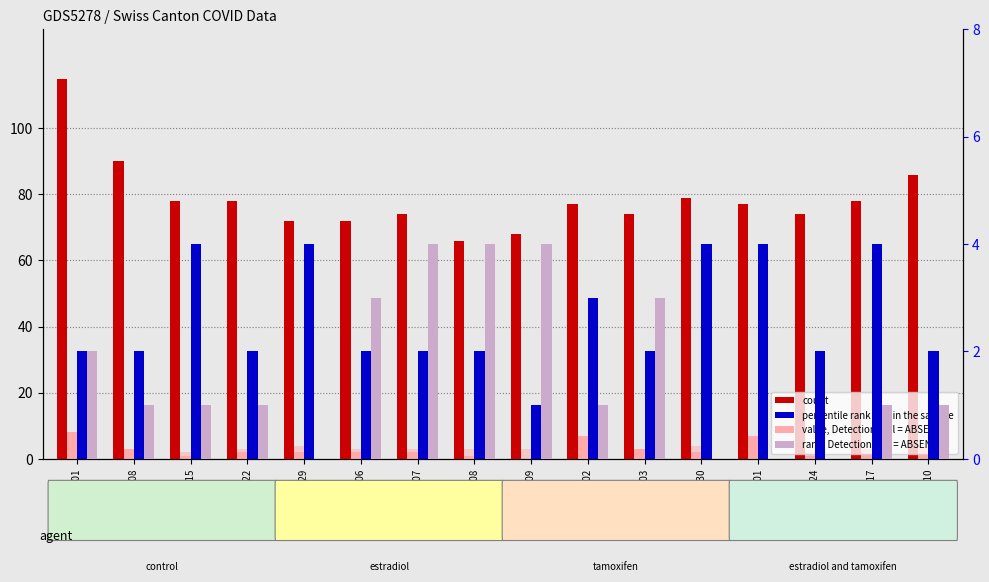

What is the difference between the maximum and minimum values in the count (CH) series?

49